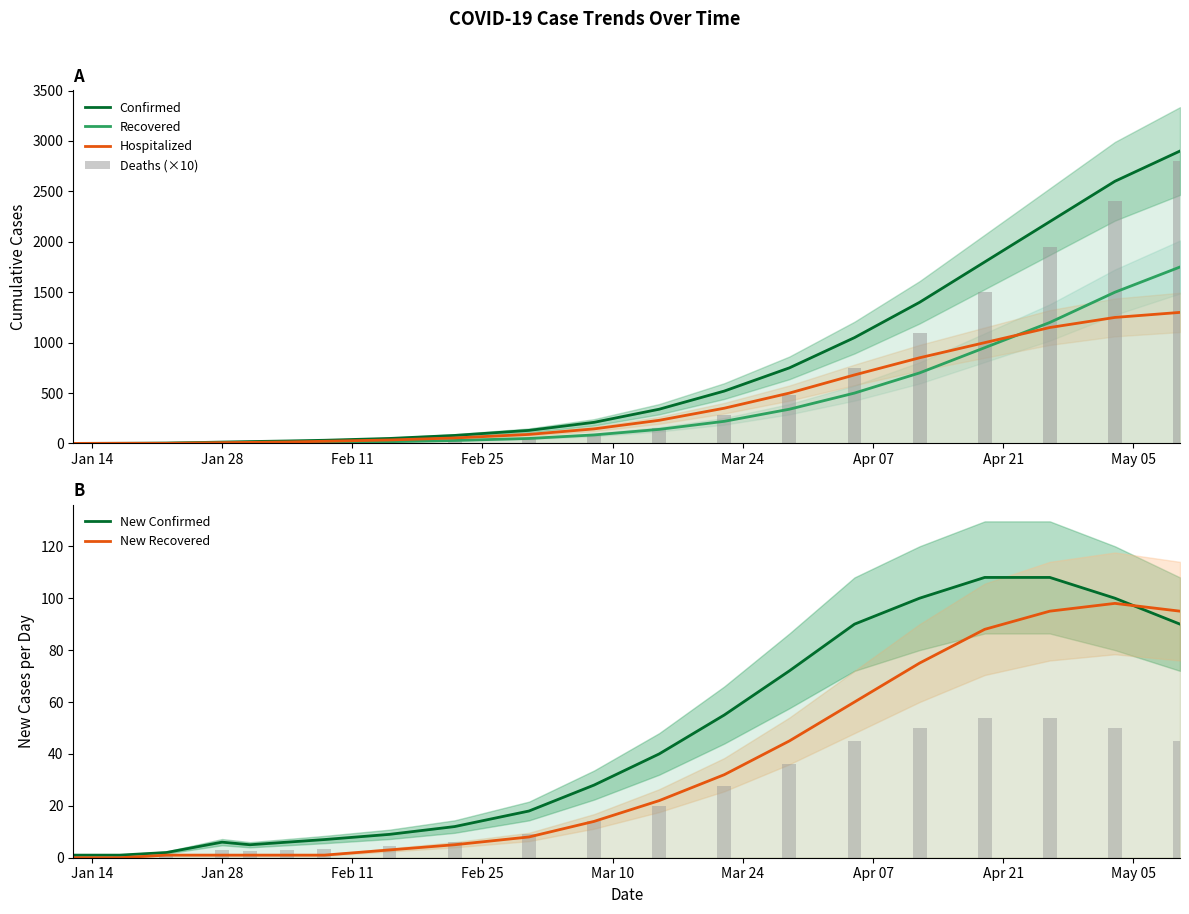

Which series has the largest total across all categories?

Confirmed